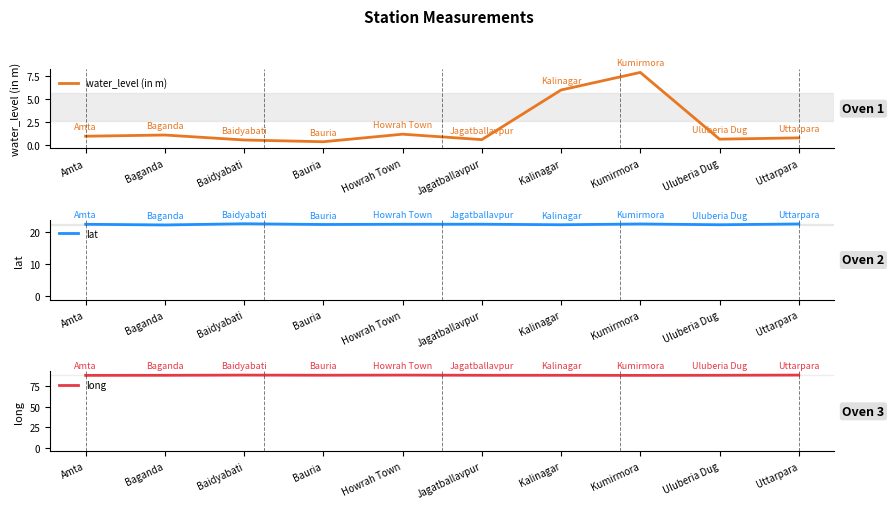

How many lines are shown in the chart?

3